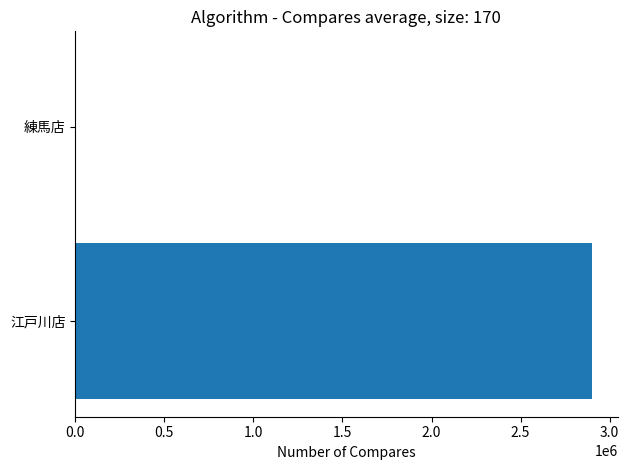

What is the maximum value shown in the chart?

2899498